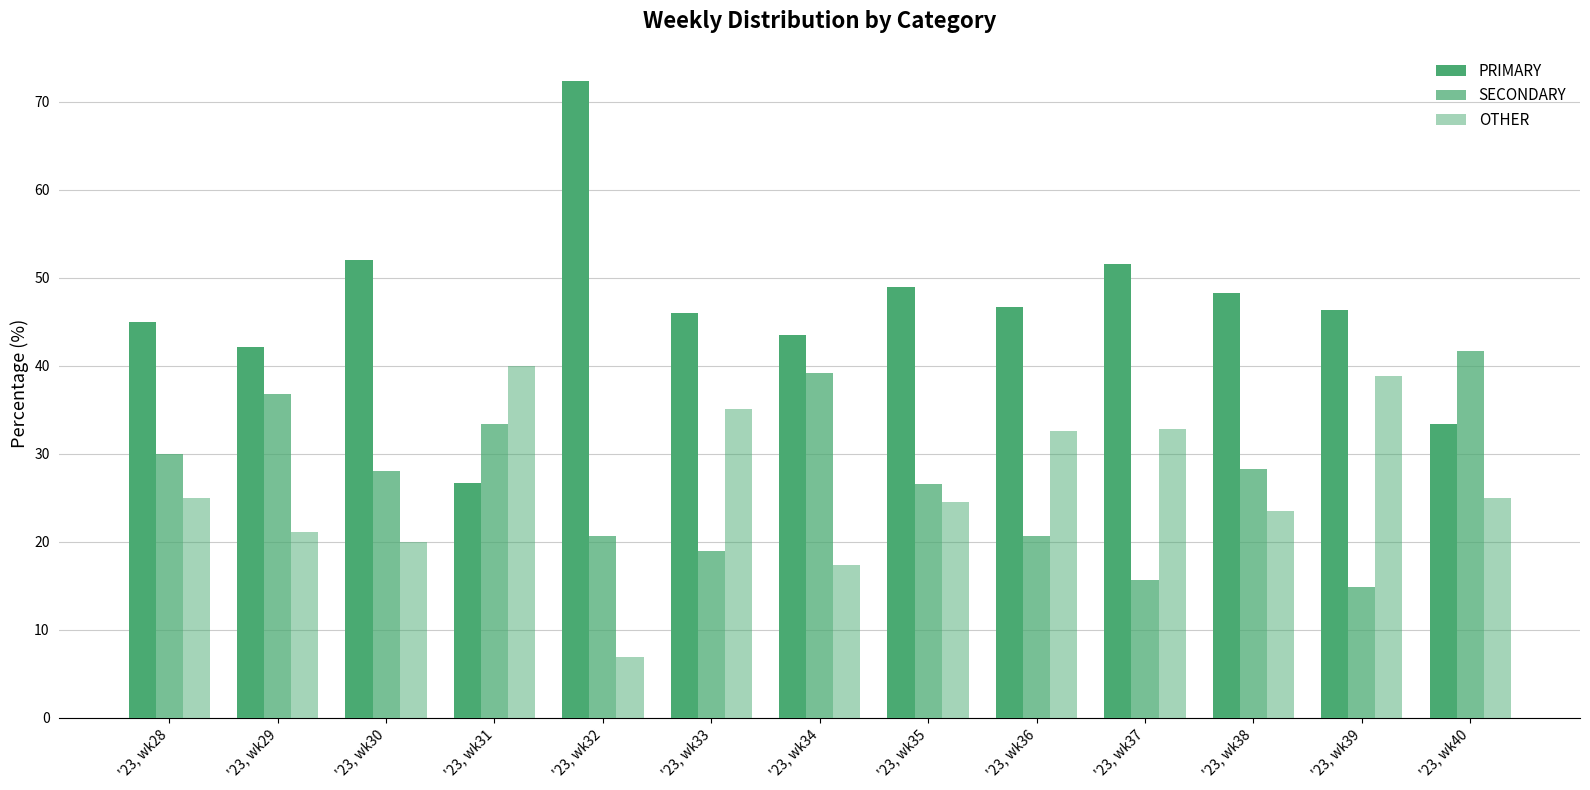

How many bars are there in each group?

3